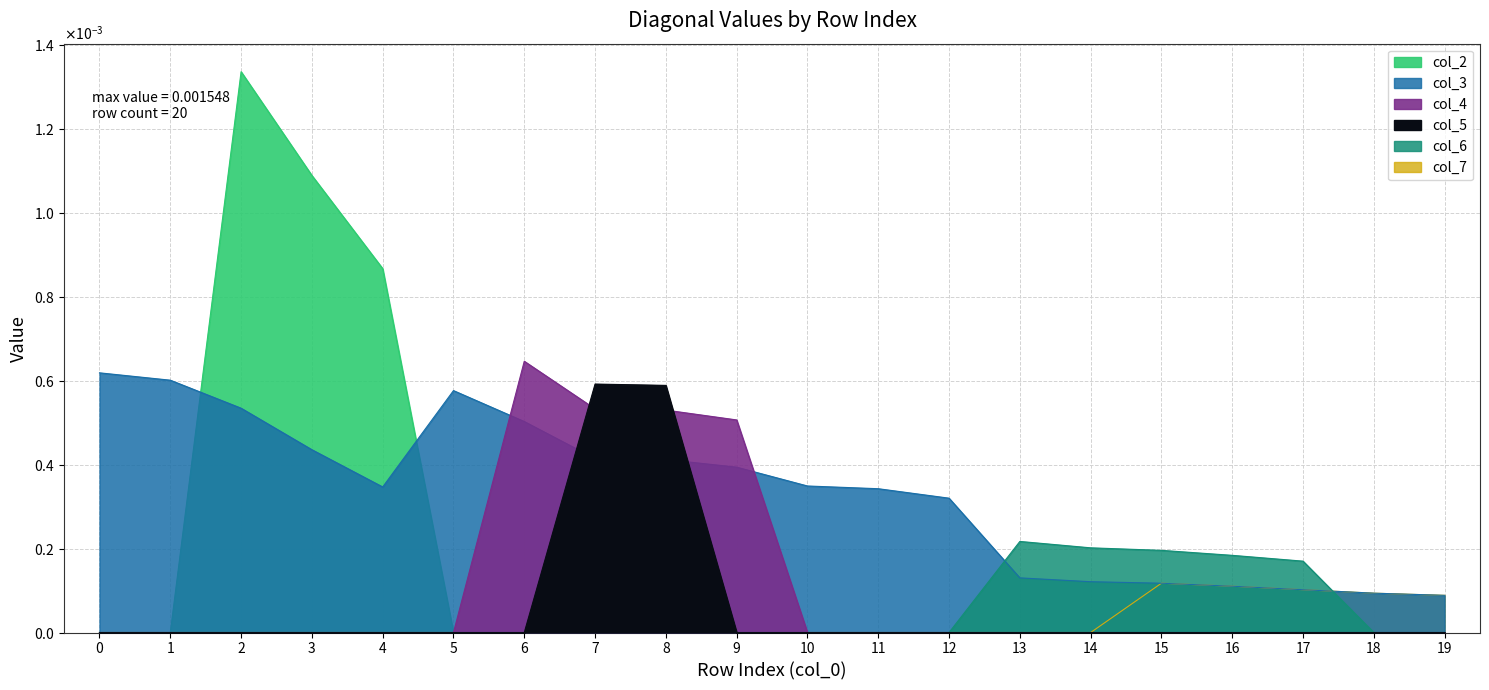

How many lines are shown in the chart?

6